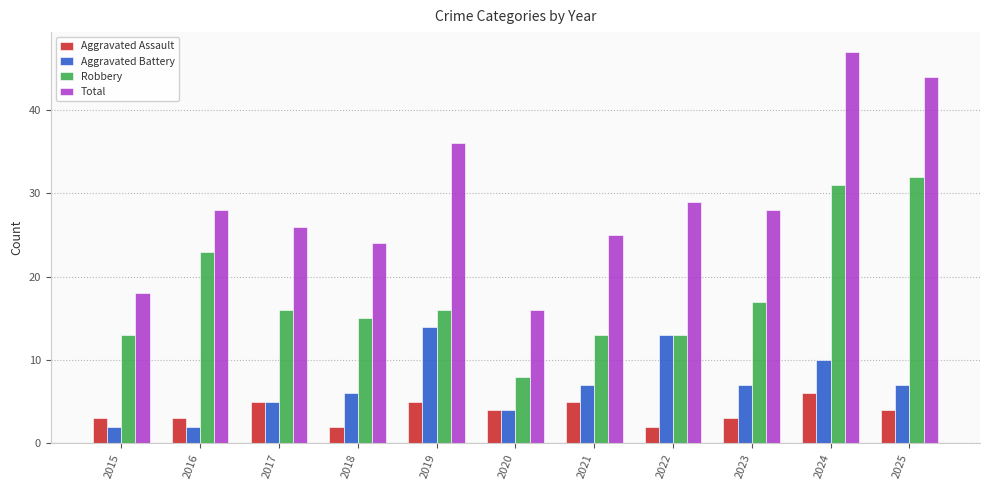

Is it true that Total equals 34 at 2021?

False